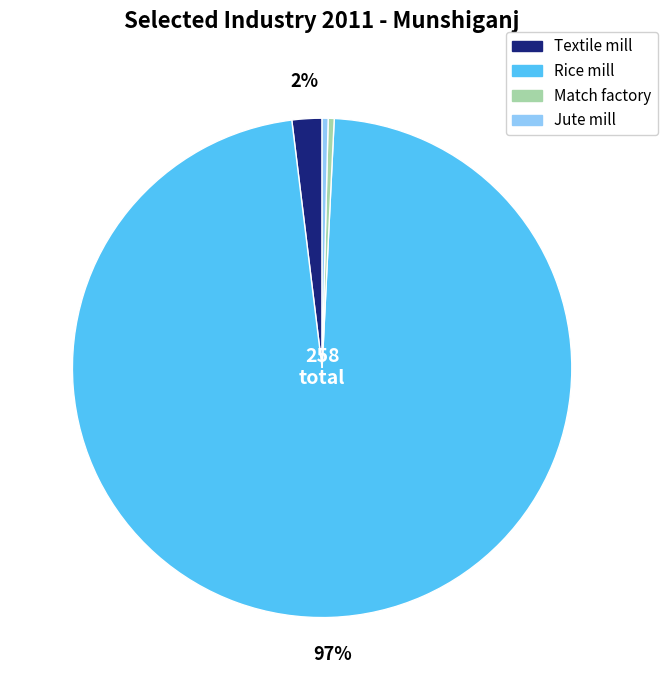

How many segments does this pie chart have?

4